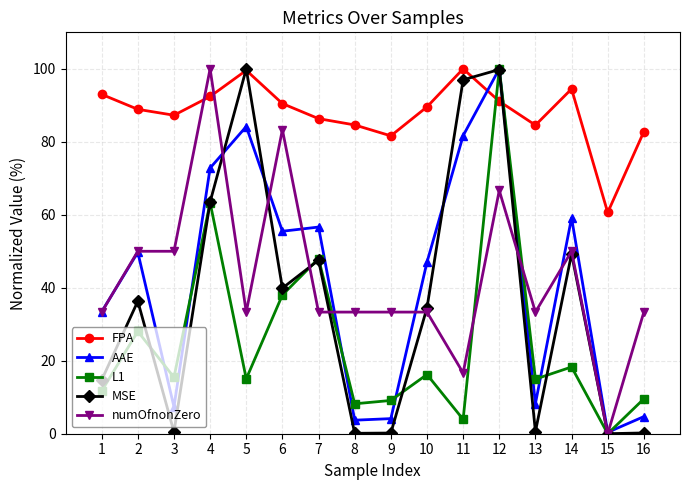

What is the approximate value of L1 at 14?

18.3